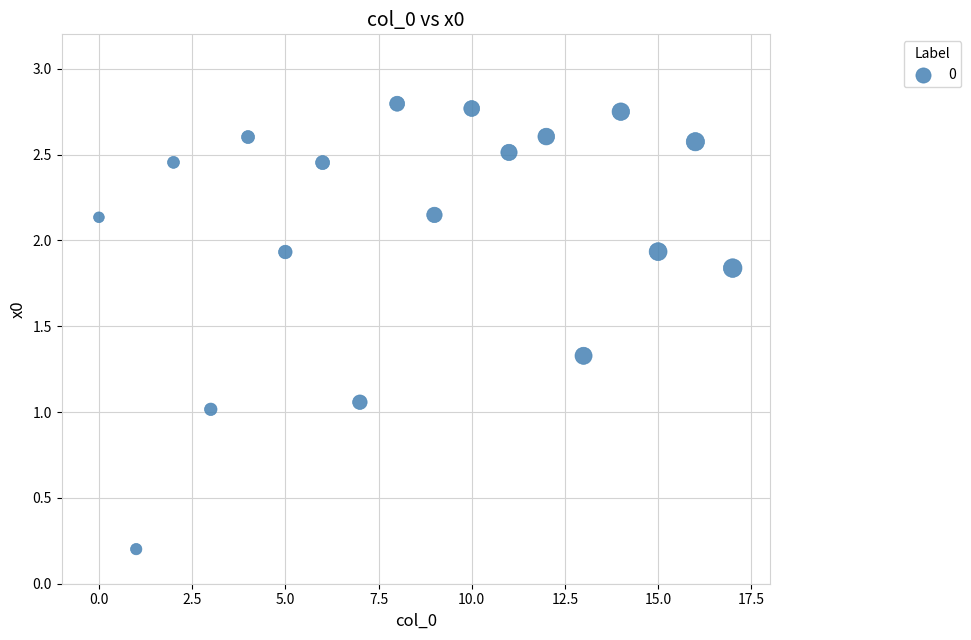

What is the range of Y values (max minus min)?

2.6